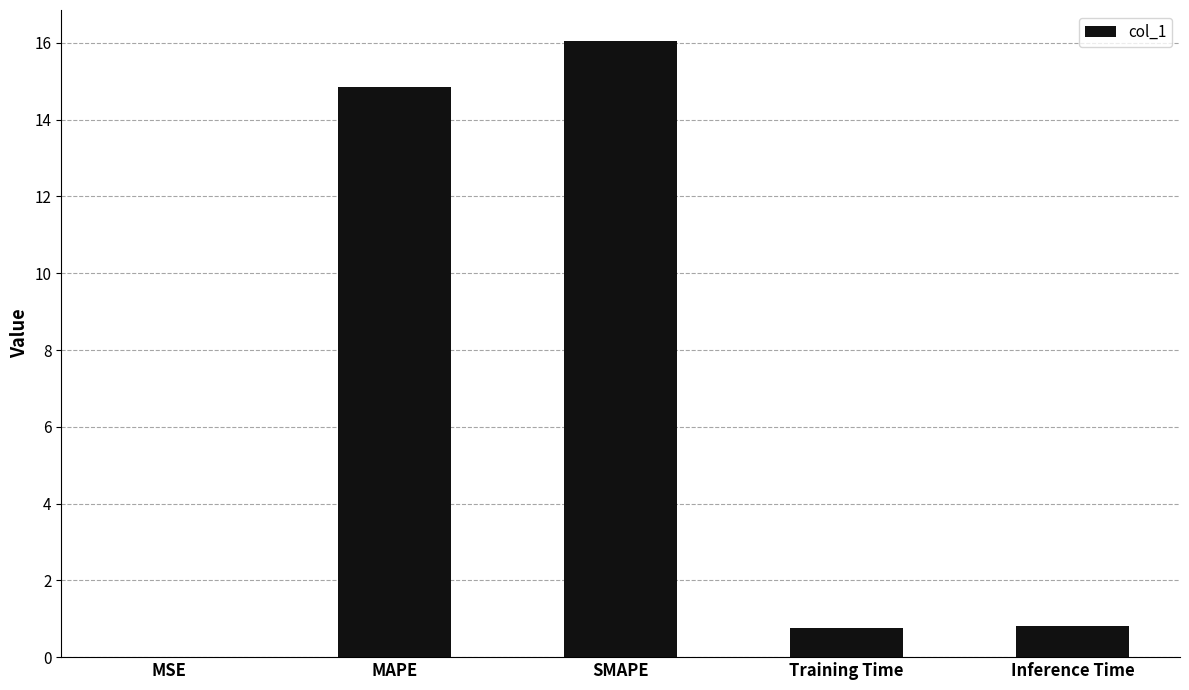

What is the change in value from SMAPE to Inference Time?

-15.3